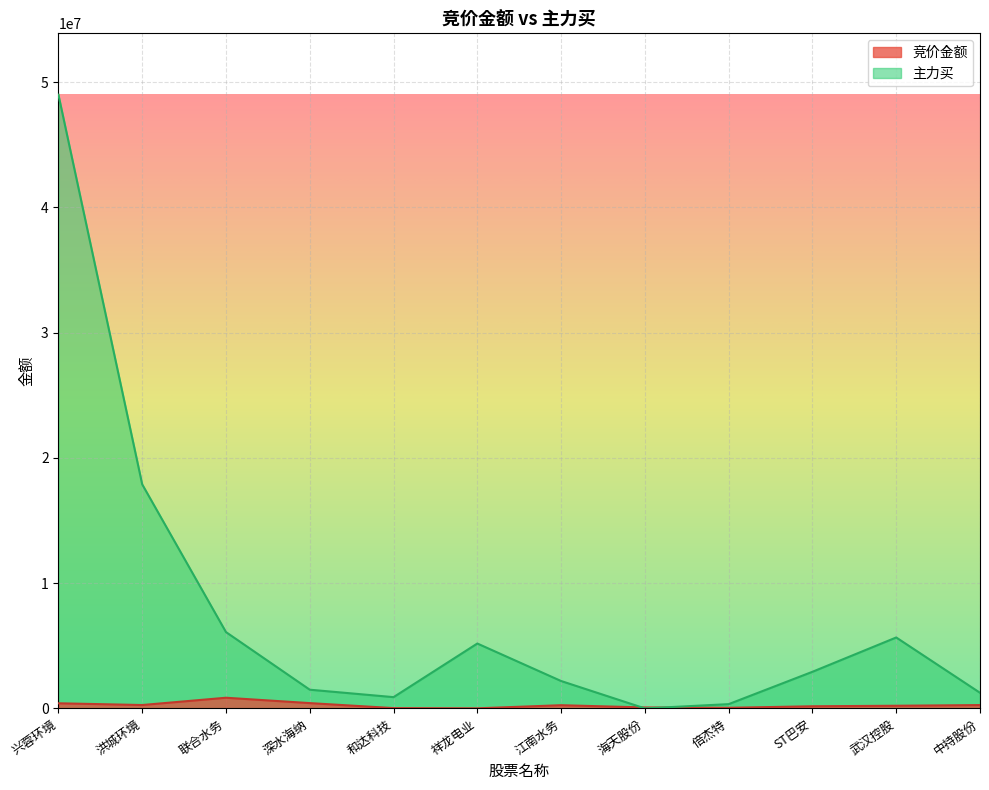

At 洪城环境, list the series in order from smallest to largest.

竞价金额, 主力买